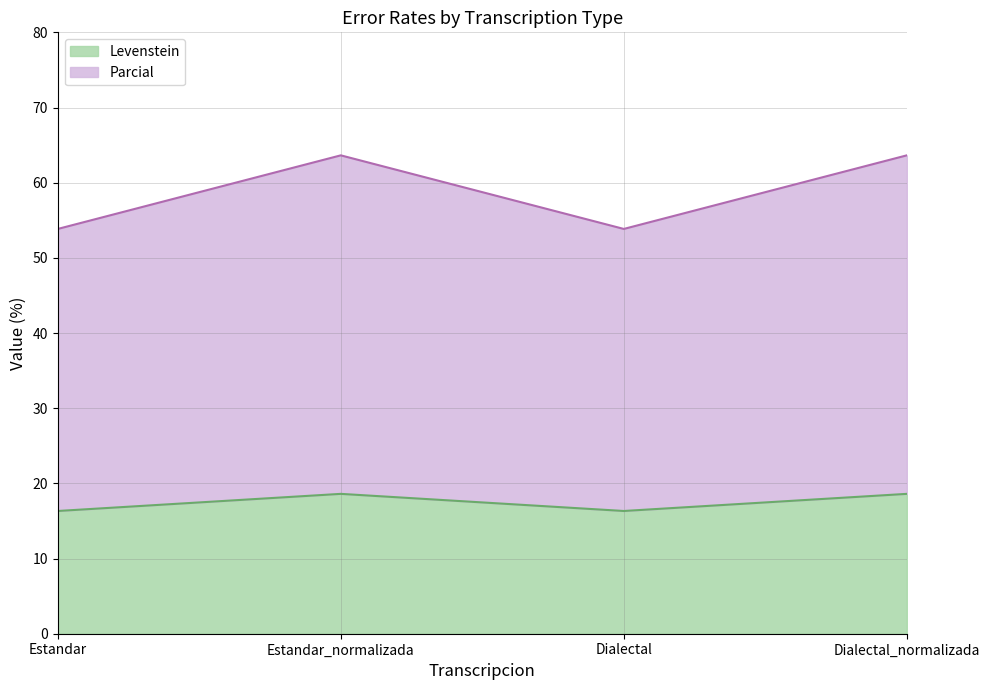

Is it true that Levenstein equals 18.6 at Estandar_normalizada?

True